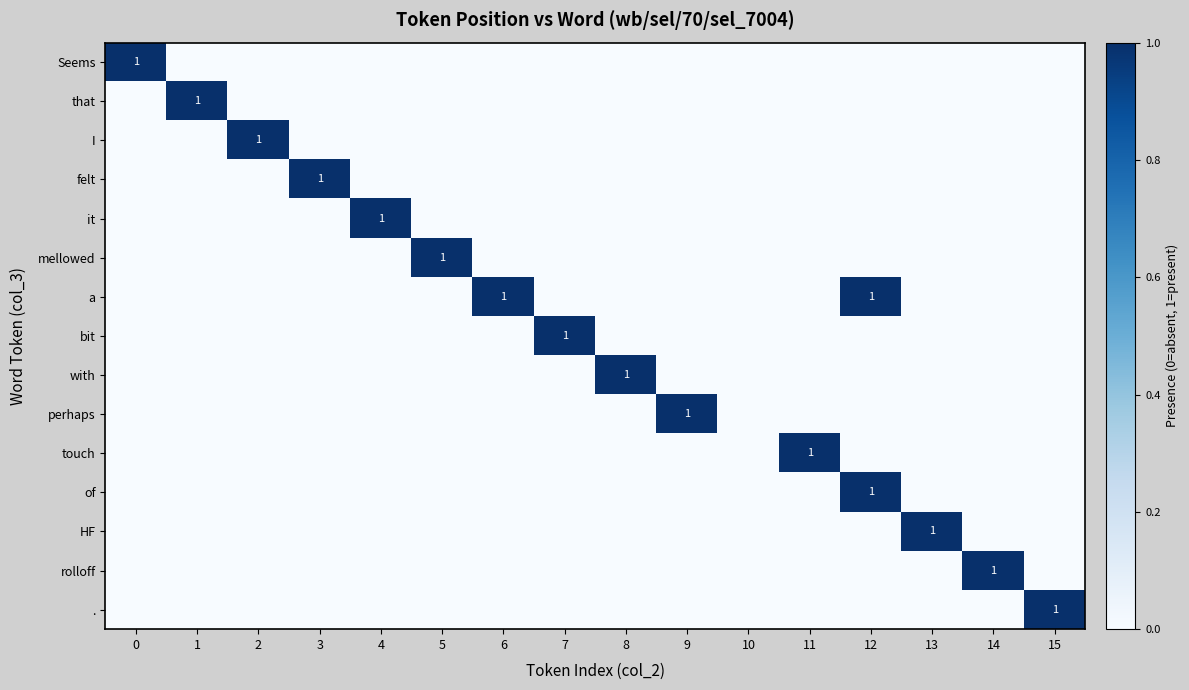

How many values in of are above zero?

1